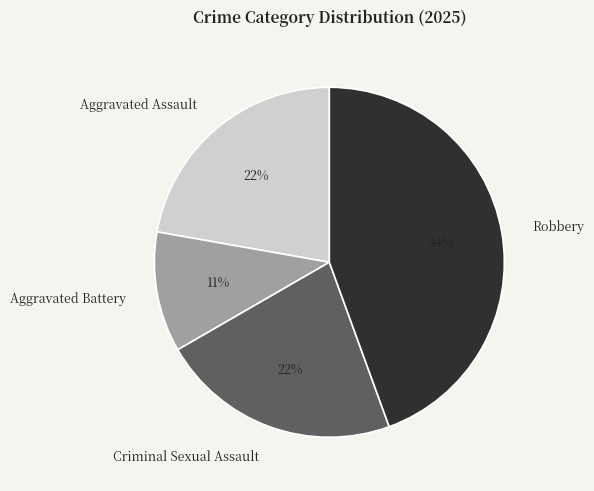

Combined, do Aggravated Assault and Aggravated Battery account for over 50%?

No